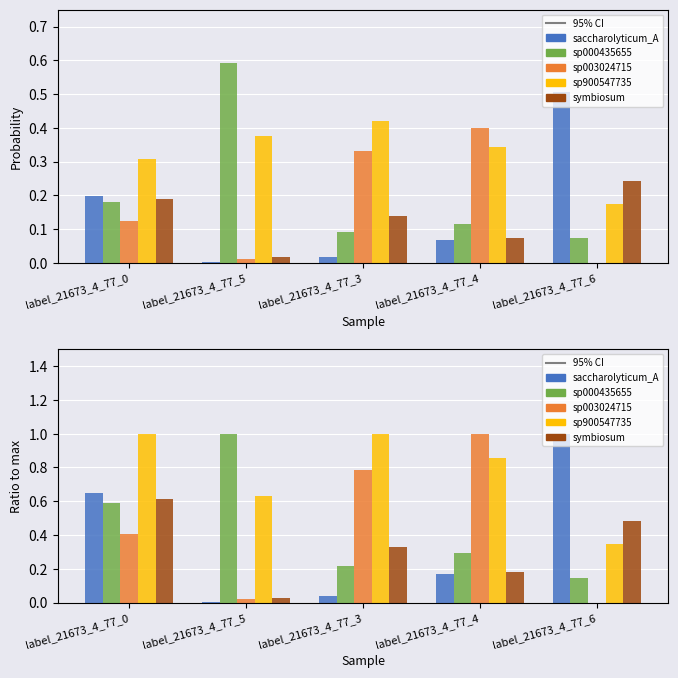

What is the value of the sp000435655 bar at the 3rd from the left?

0.2